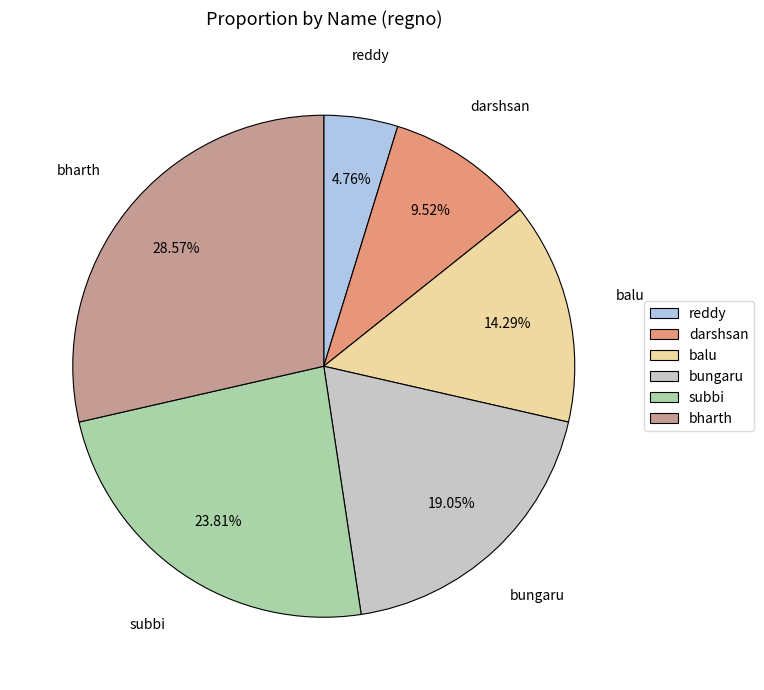

What percentage is the bungaru slice, to the nearest percent?

19%